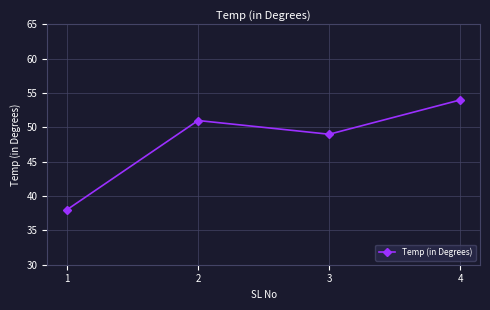

What is the value of the 3rd point from the left?

49